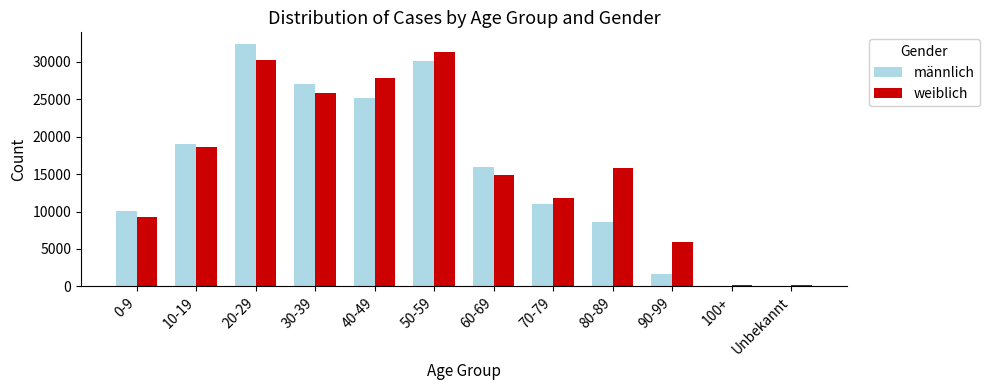

How many data points does each series have?

12